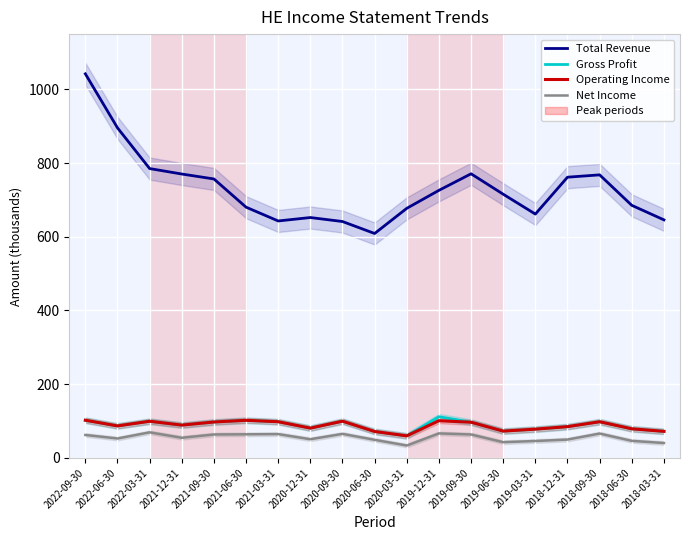

At how many categories does at least one series exceed 668?

13